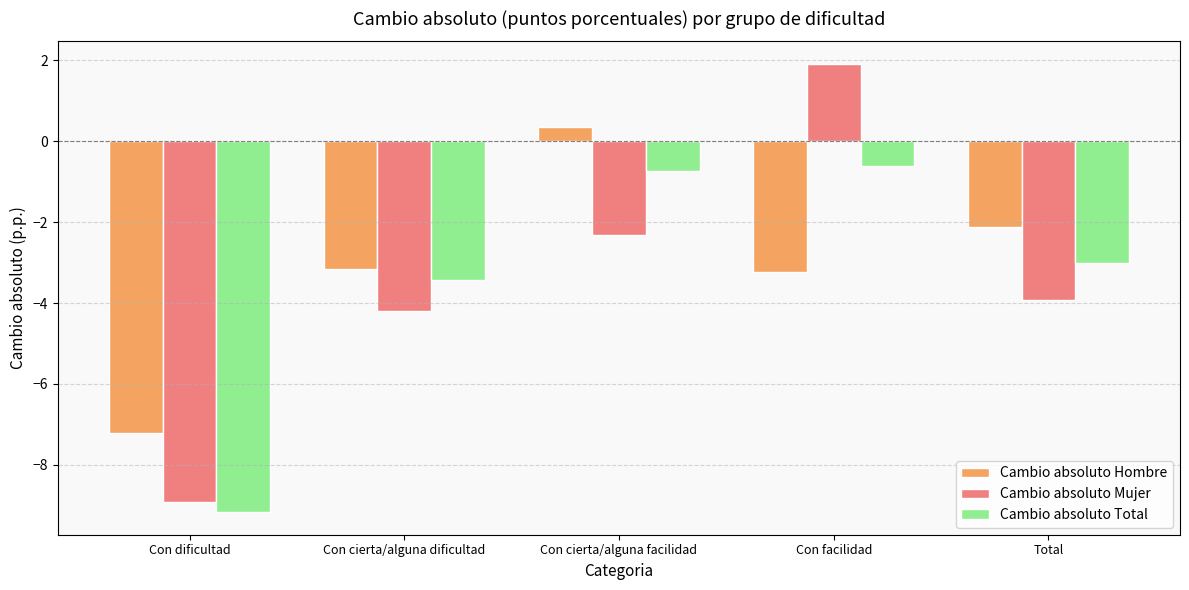

What position from the left is Con cierta/alguna facilidad?

3